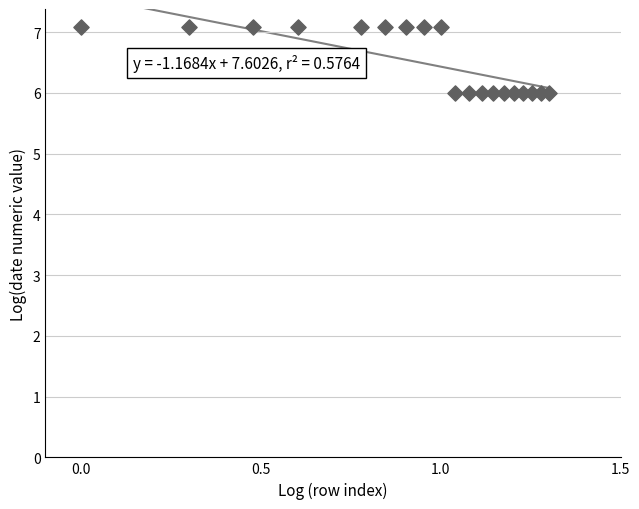

What is the range of Y values (max minus min)?

1.1